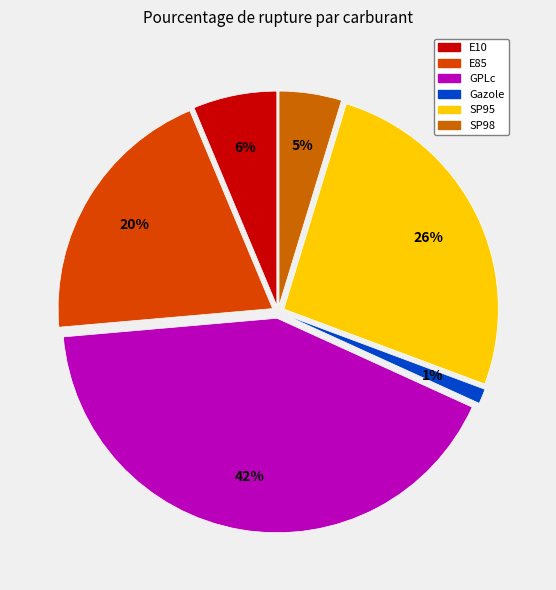

Is it true that SP95 is 26% of the pie?

True